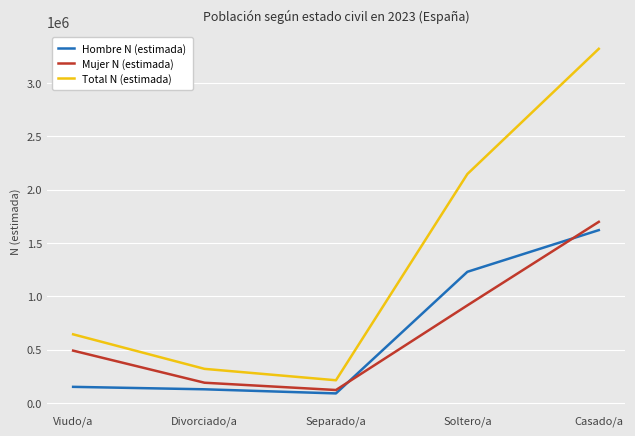

At which category is the sum across all series the highest?

Casado/a